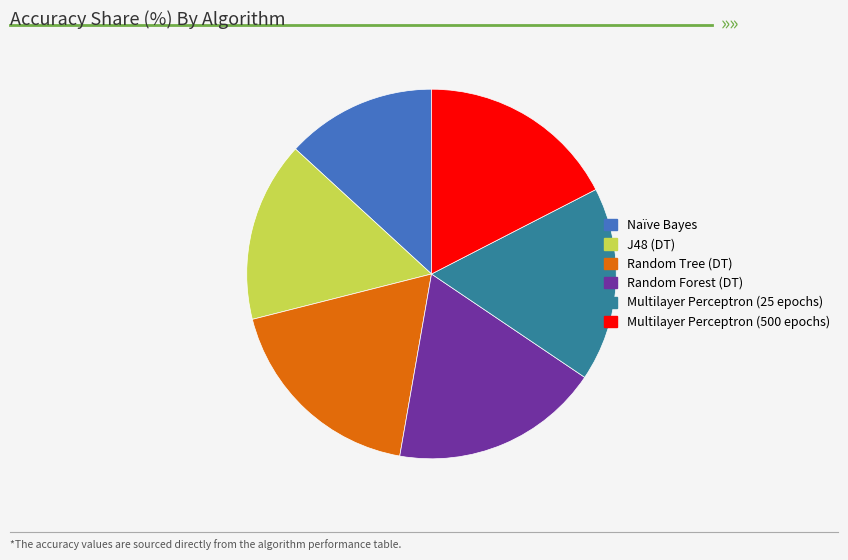

Do Multilayer Perceptron (25 epochs) and Naïve Bayes together represent more than half of the pie?

No